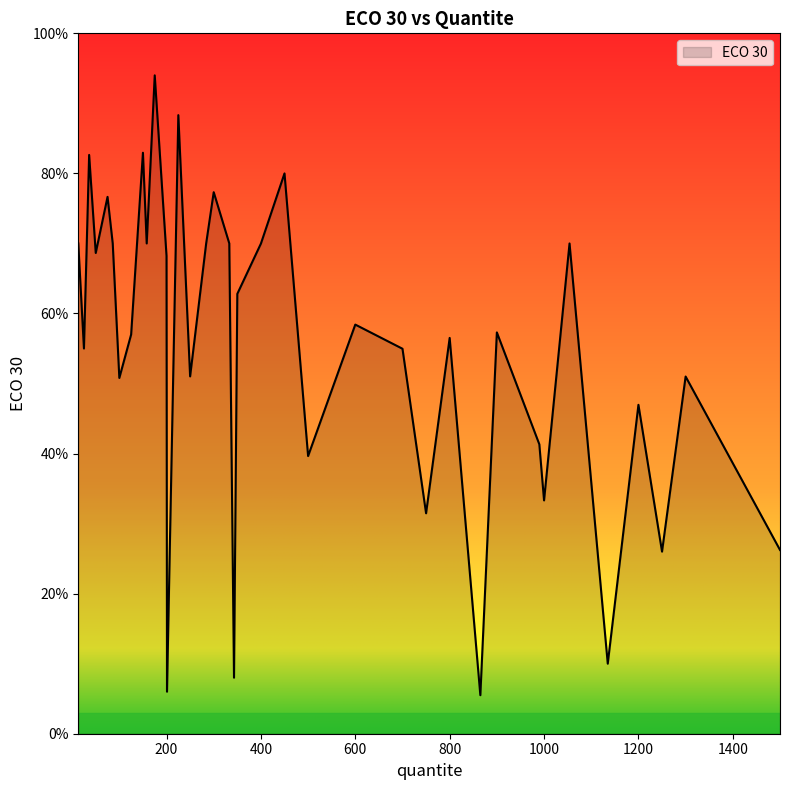

What is the sum of all values?

20.4